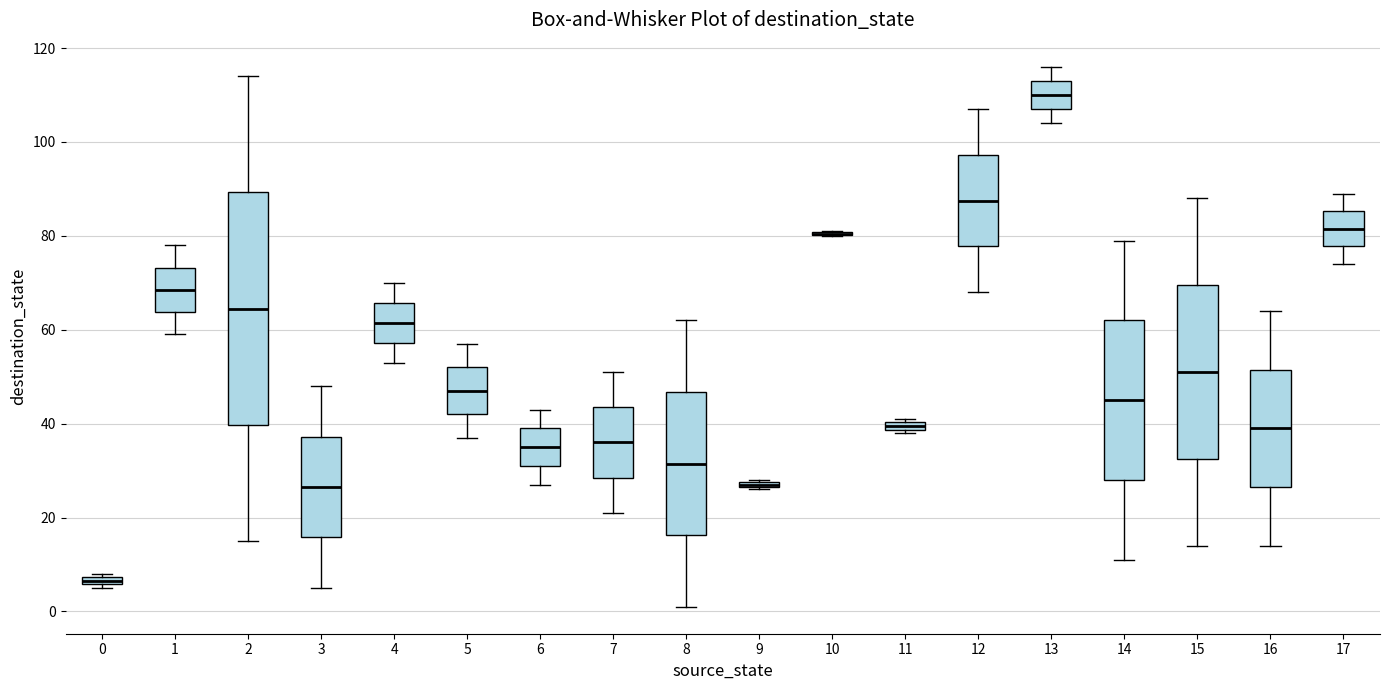

Where does the lower whisker of the box at x = 6 end on the y-axis? The values are not printed on the chart, so give them approximately, as read against the axis.

28